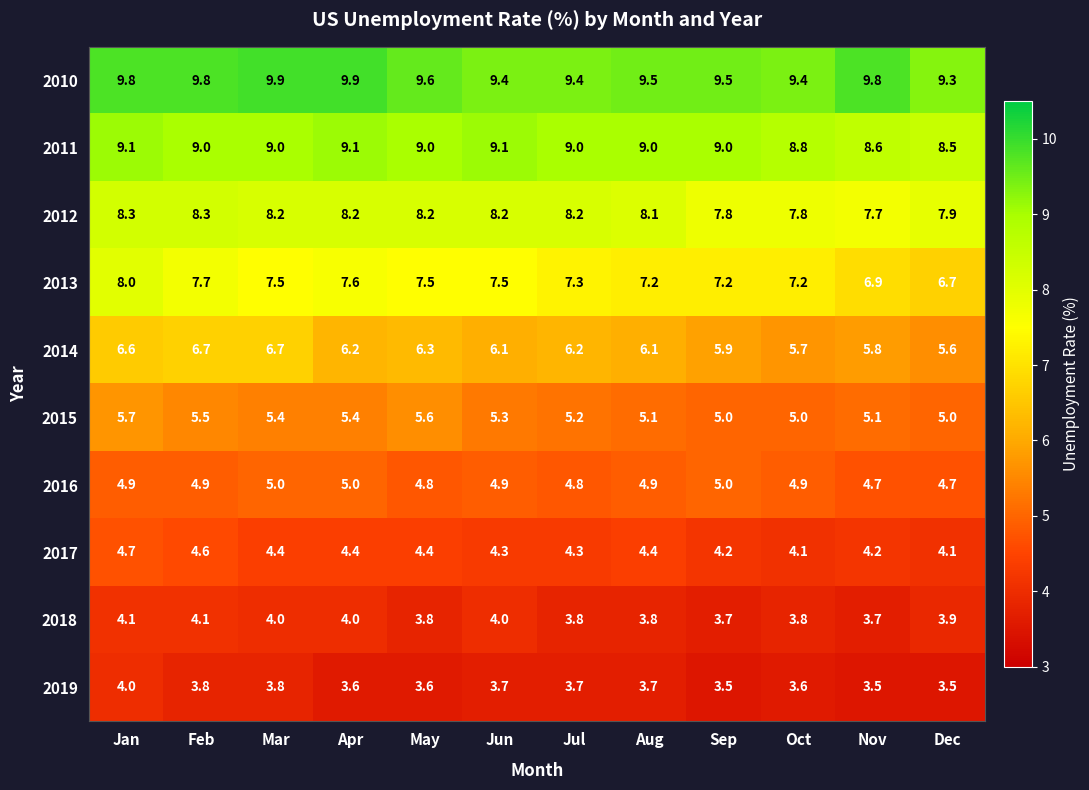

Rank the series at Jun from highest to lowest value.

2010, 2011, 2012, 2013, 2014, 2015, 2016, 2017, 2018, 2019